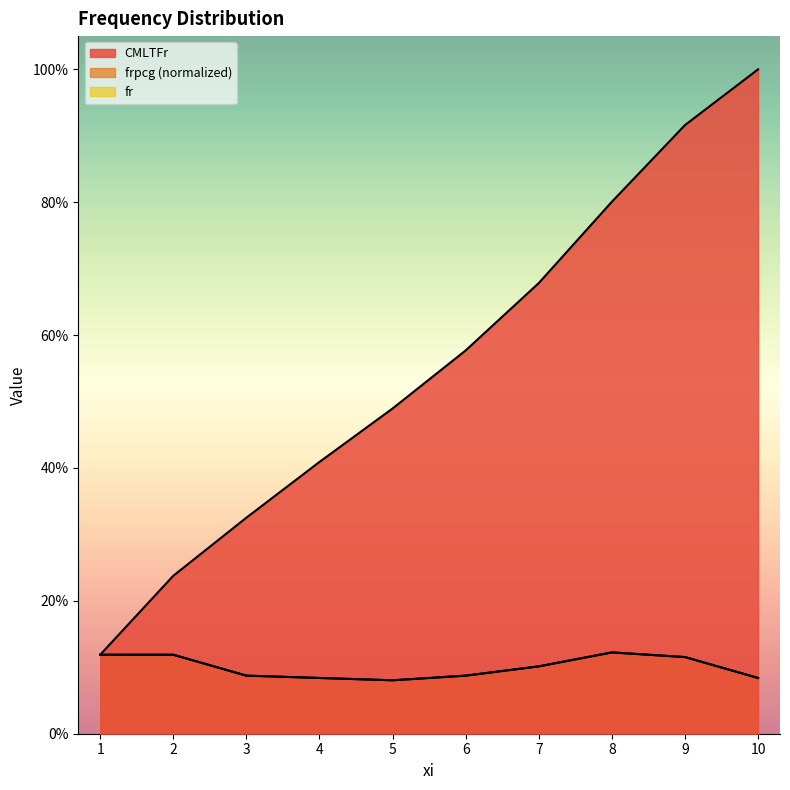

Is it true that frpcg equals 0.1 at 2?

True